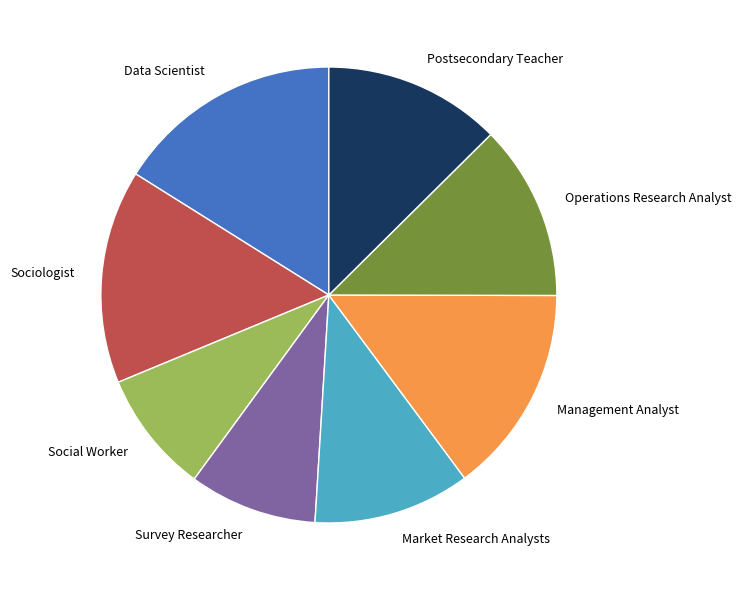

What is the ratio of the value at Market Research Analysts to the value at Social Worker?

1.3